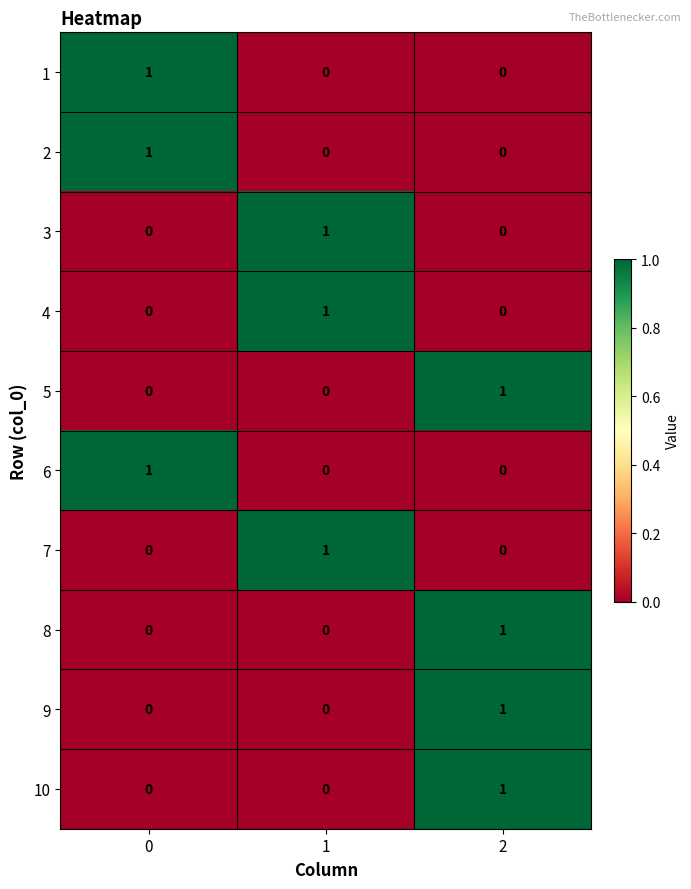

Count the number of categories in the chart.

3